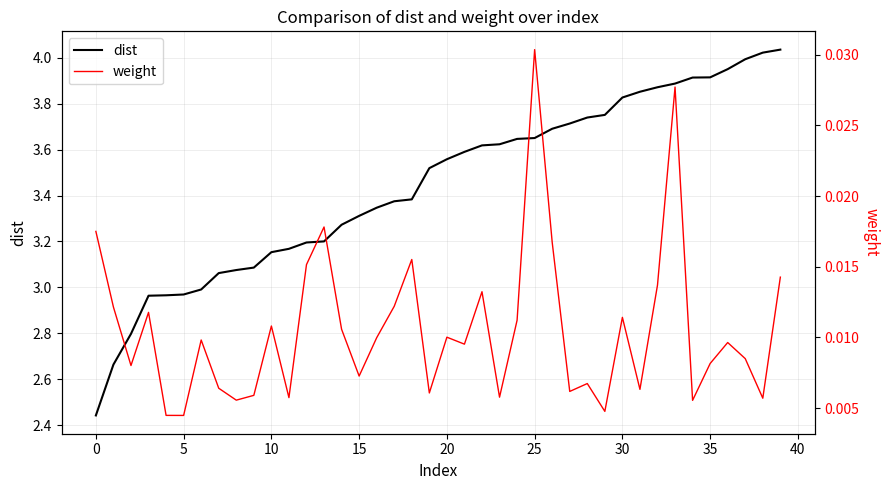

The dist series shows 3.9 at 35. True or false?

True